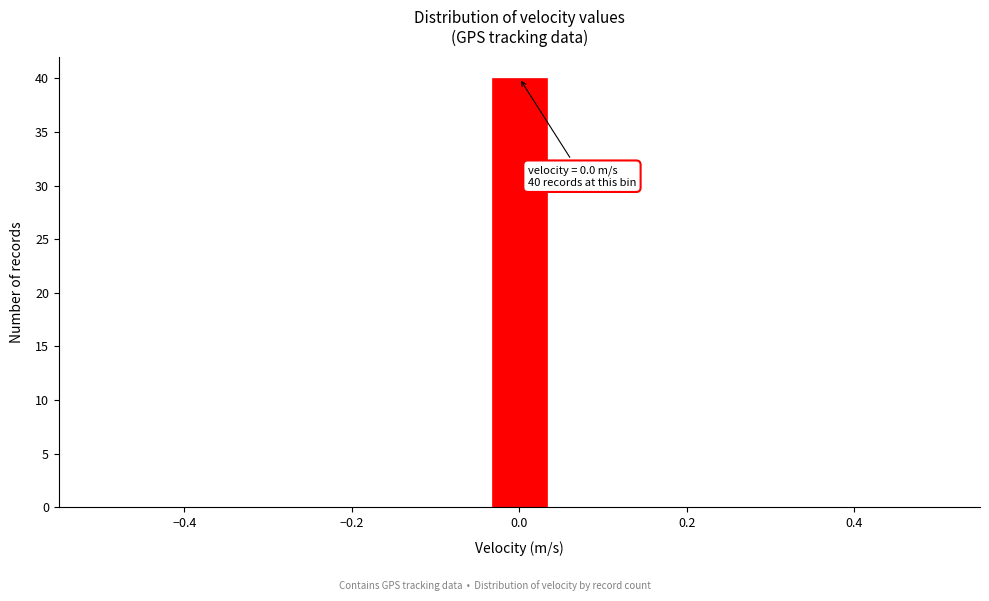

Around what value on the x-axis is the tallest bar? Give the approximate position of its centre, as read against the axis.

0.00